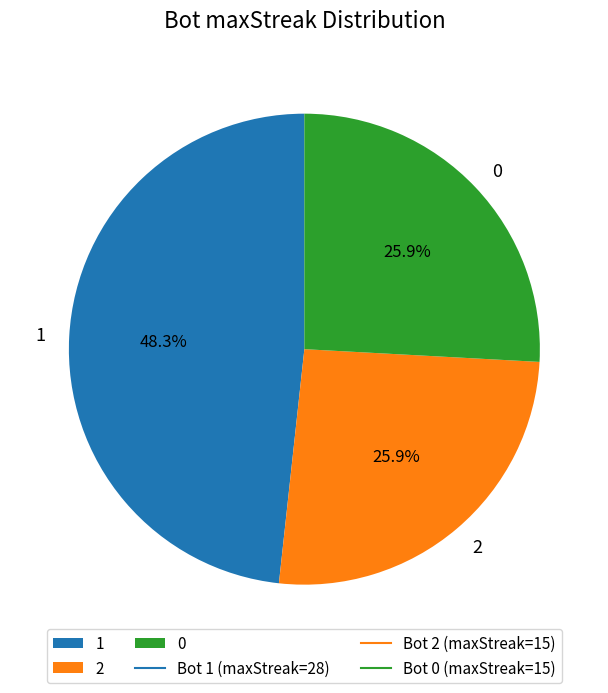

What percentage is the 1 slice, to the nearest percent?

48%